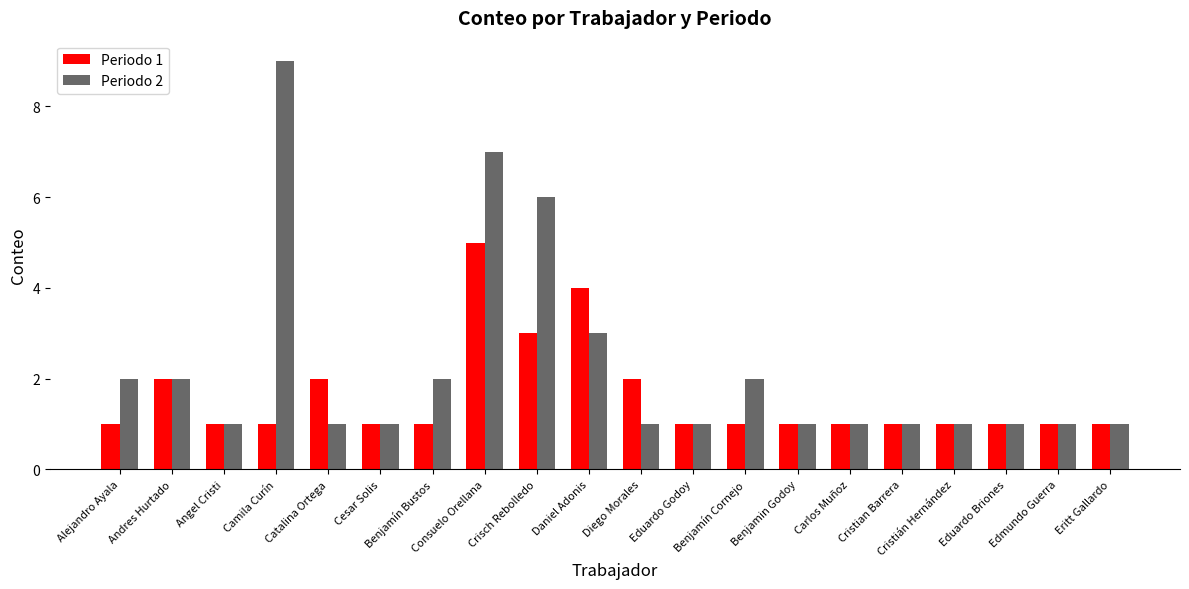

At which category is the sum across all series the highest?

Consuelo Orellana